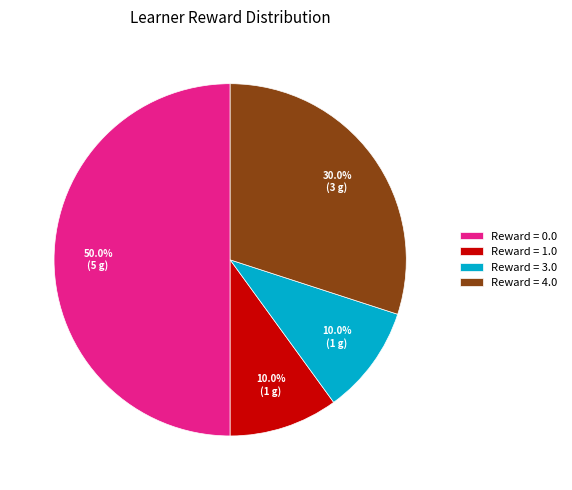

Is Reward = 4.0 the majority of the pie?

No